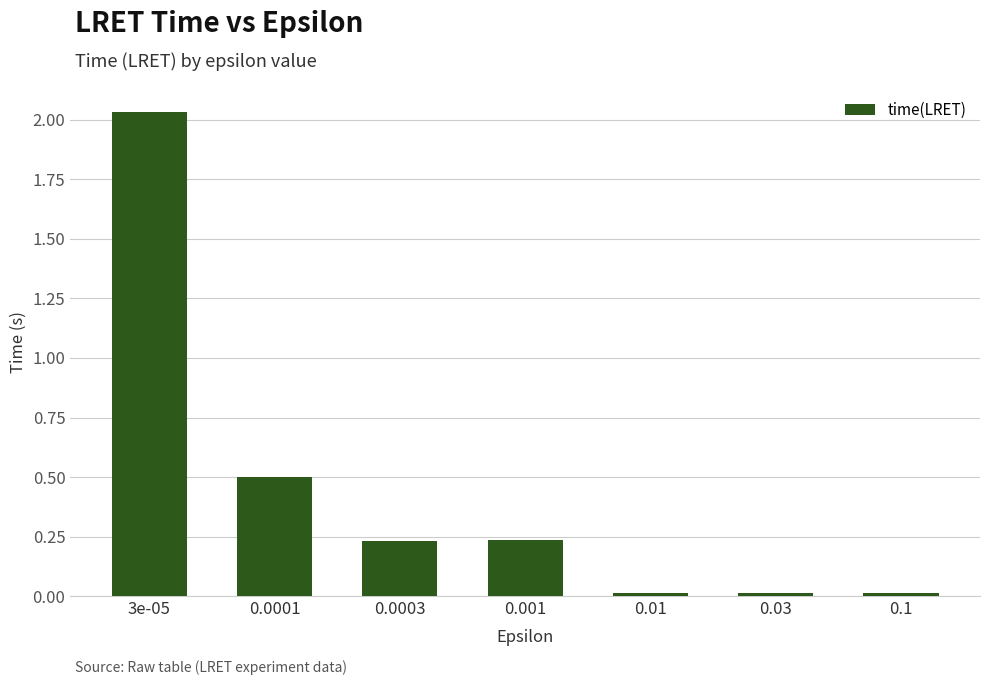

What is the value of the 2nd bar from the left?

0.5